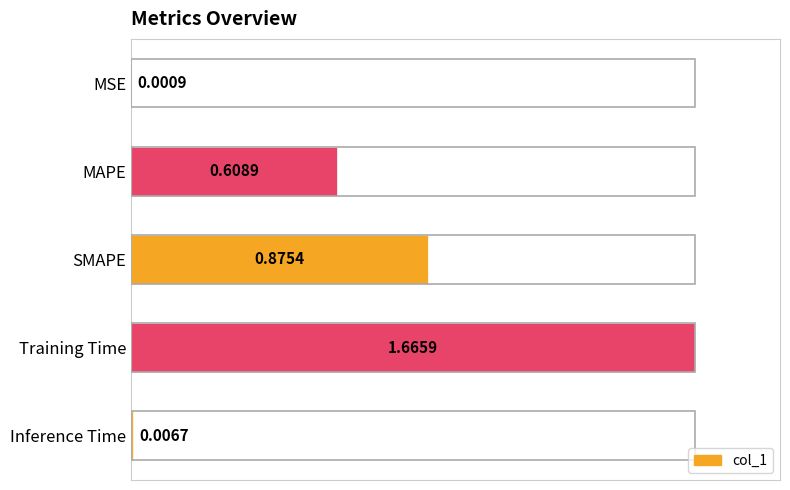

What is the sum of the values at SMAPE and Training Time?

2.5